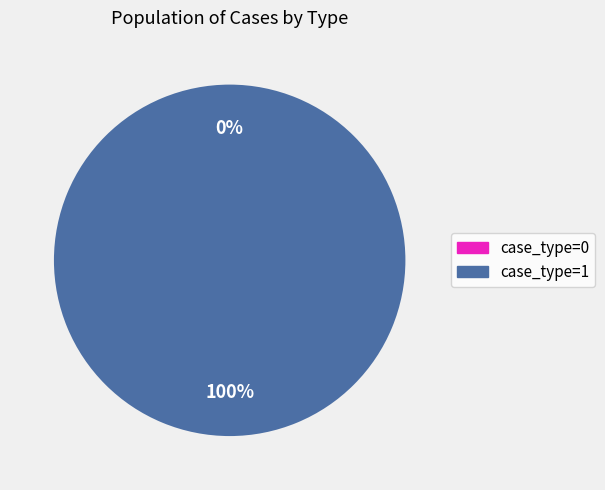

What is the change in value from c01 (case_type=0) to c02 (case_type=1)?

+1